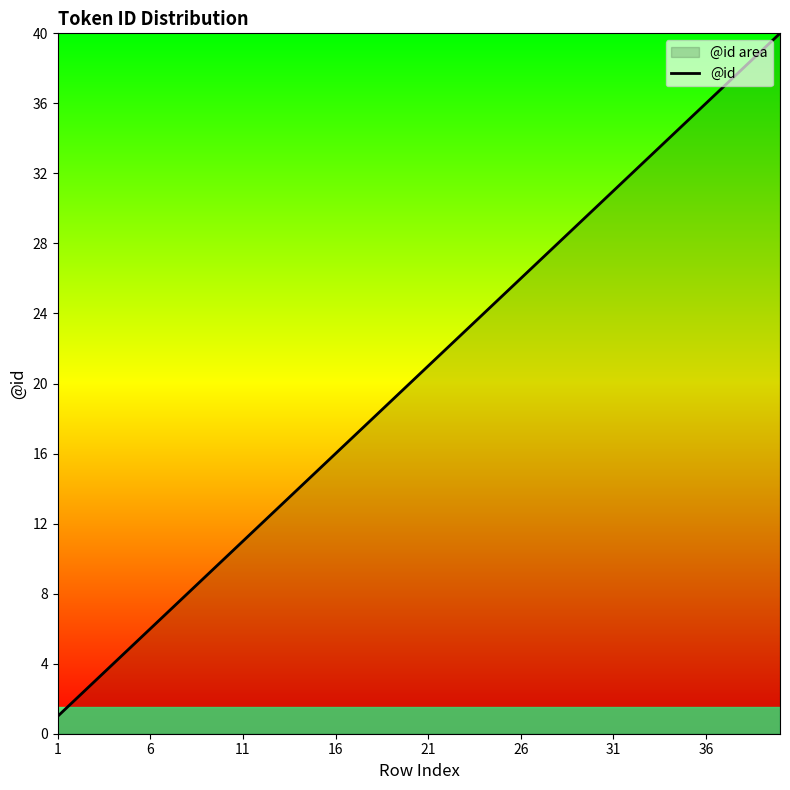

How many values are below 21?

20